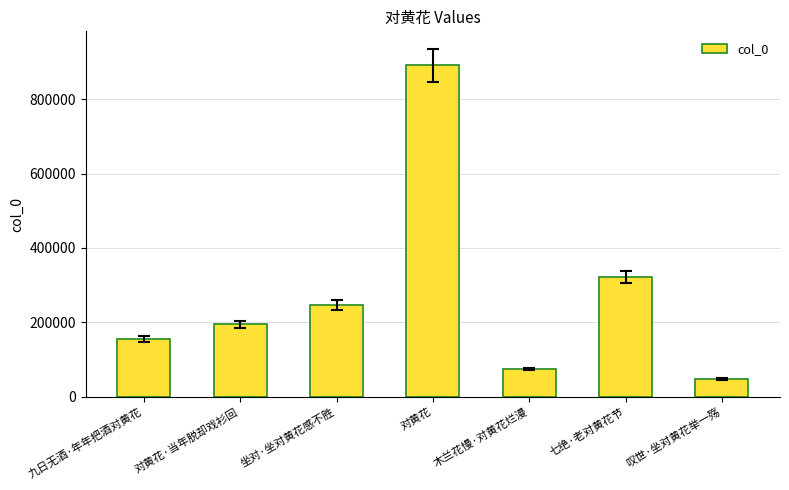

Where is the data nearest to the value 469338?

七绝·老对黄花节